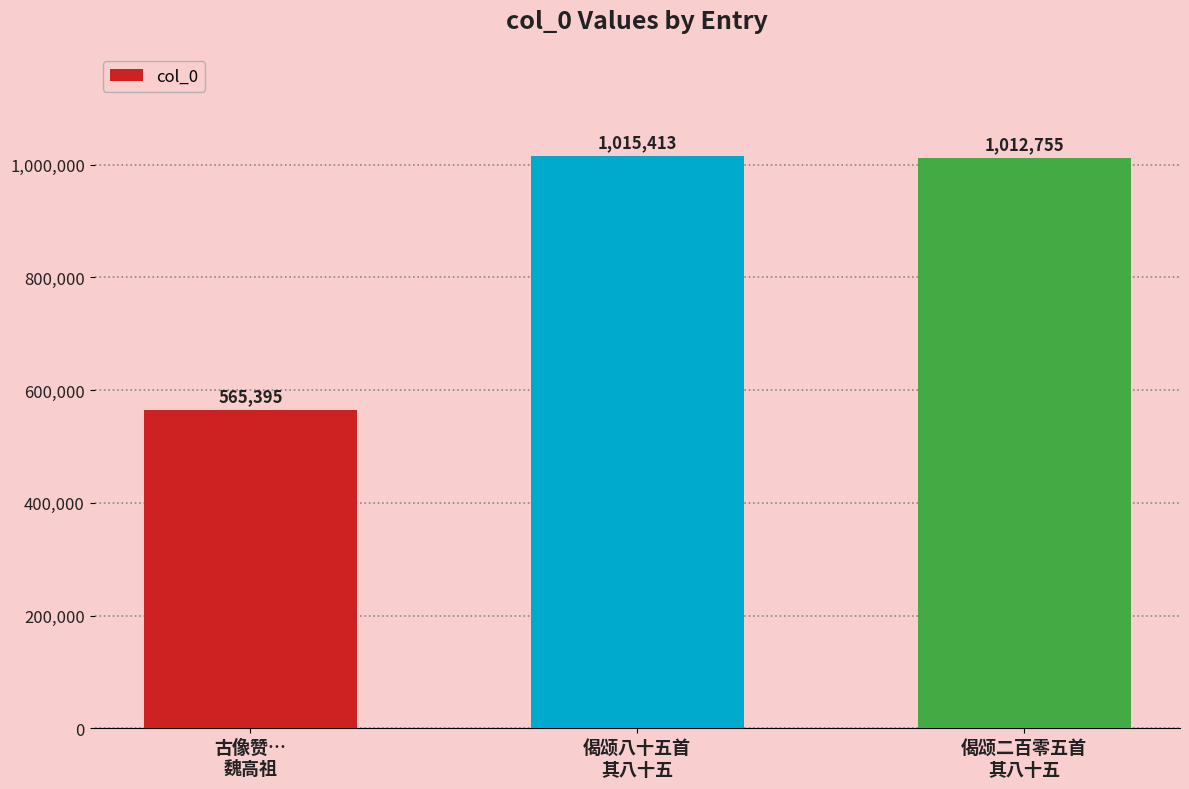

What is the greatest value displayed?

1015413